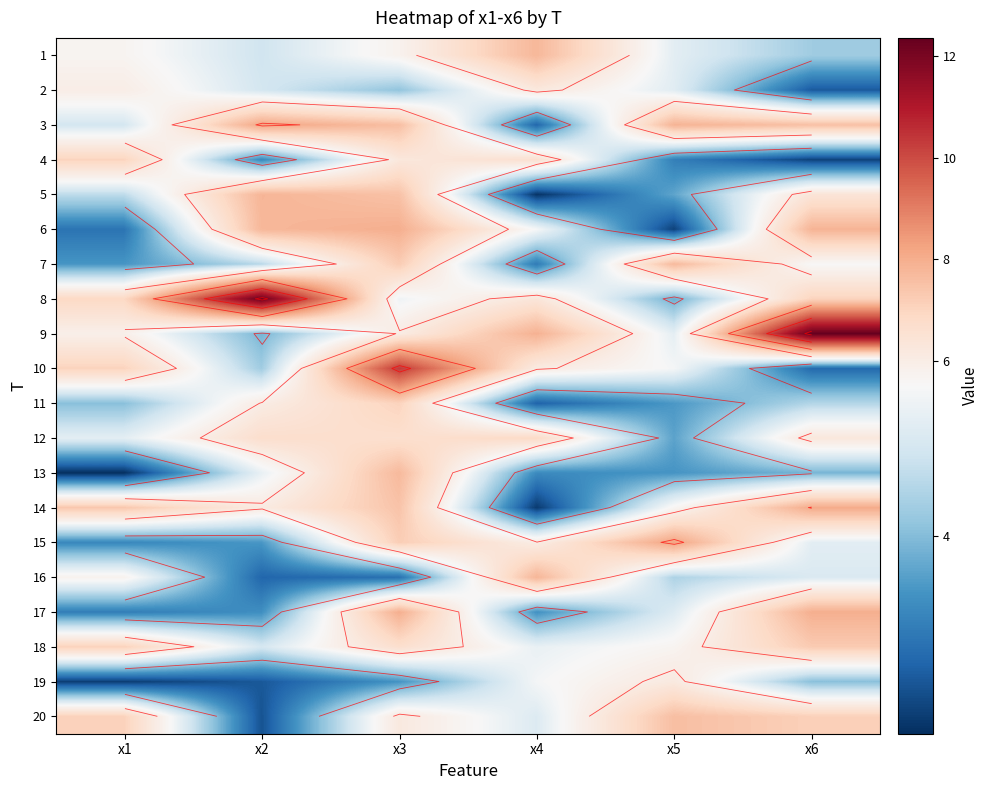

What is the difference between the 11 values at x3 and x4?

4.4